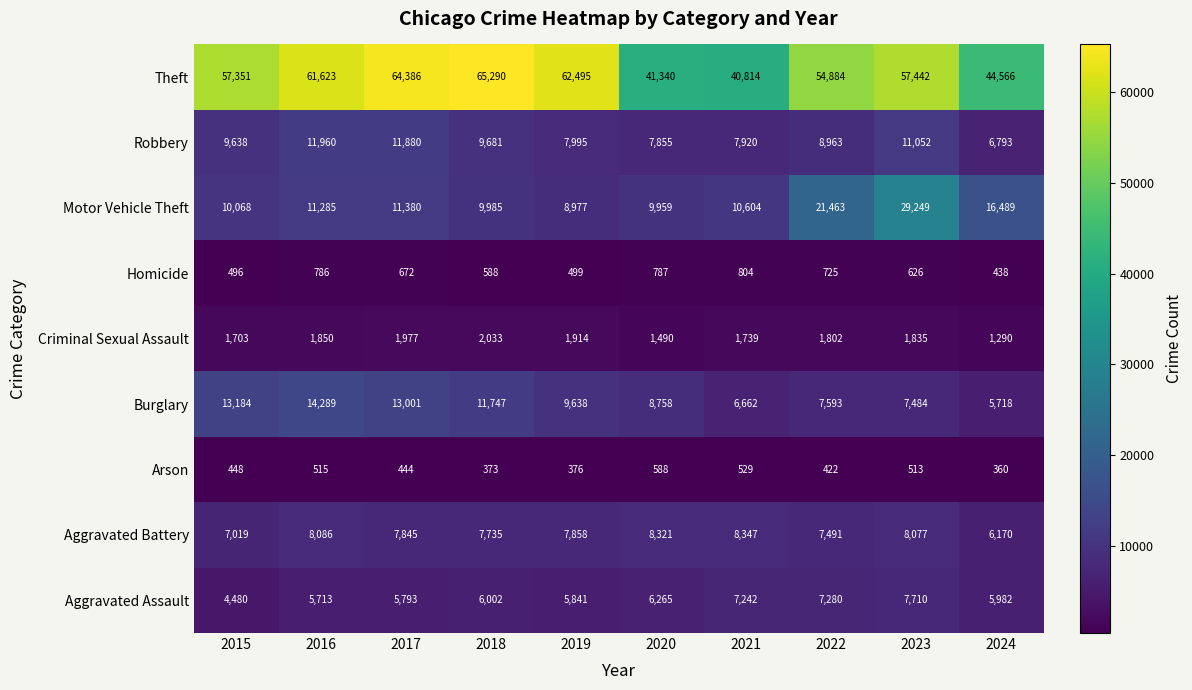

What is the approximate value of Criminal Sexual Assault at 2015?

1703